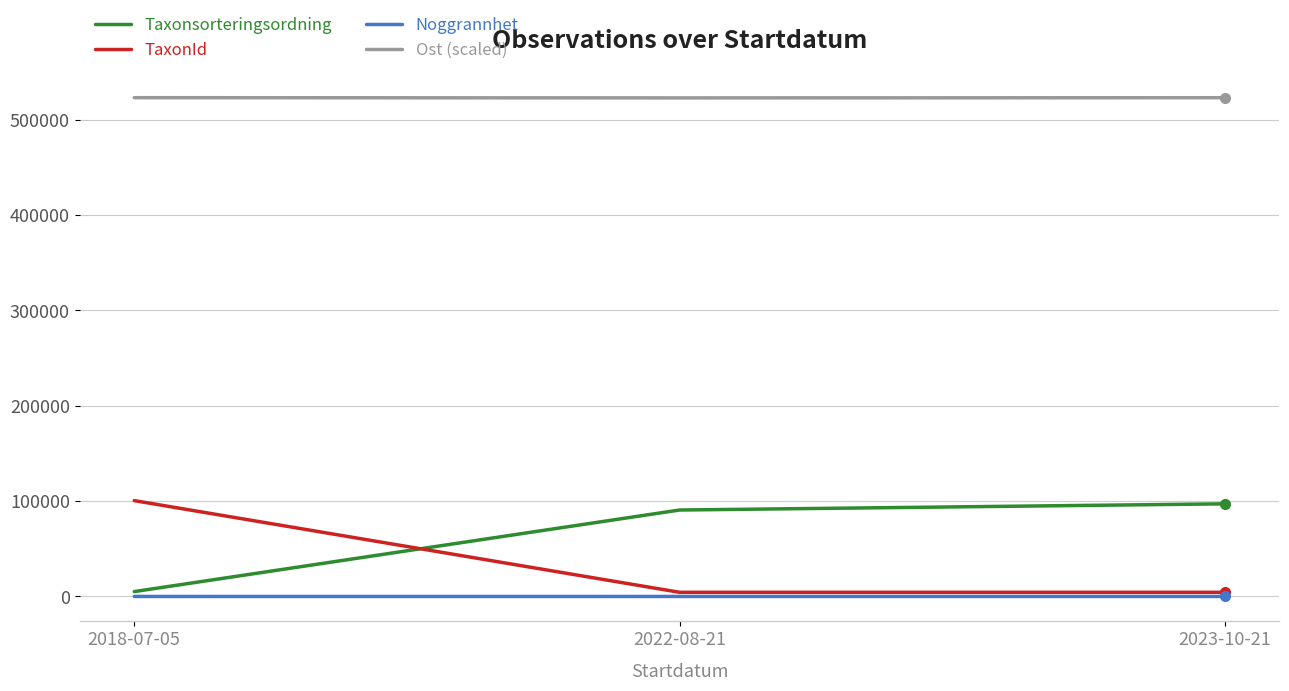

Count the number of categories in the chart.

3